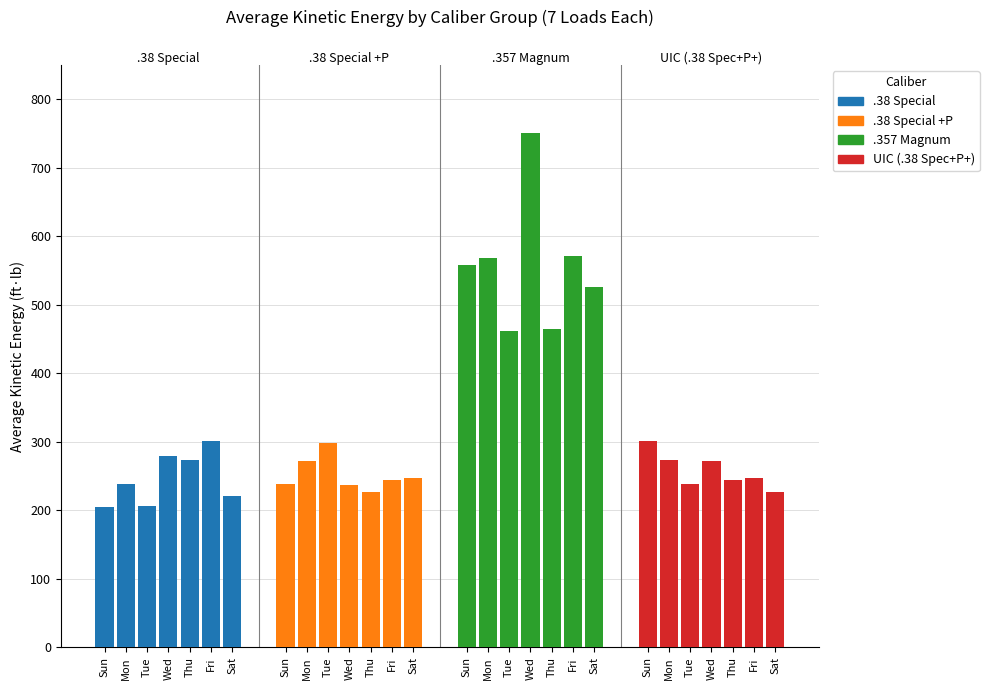

Between Mon and Fri, which series saw the biggest shift?

.38 Special